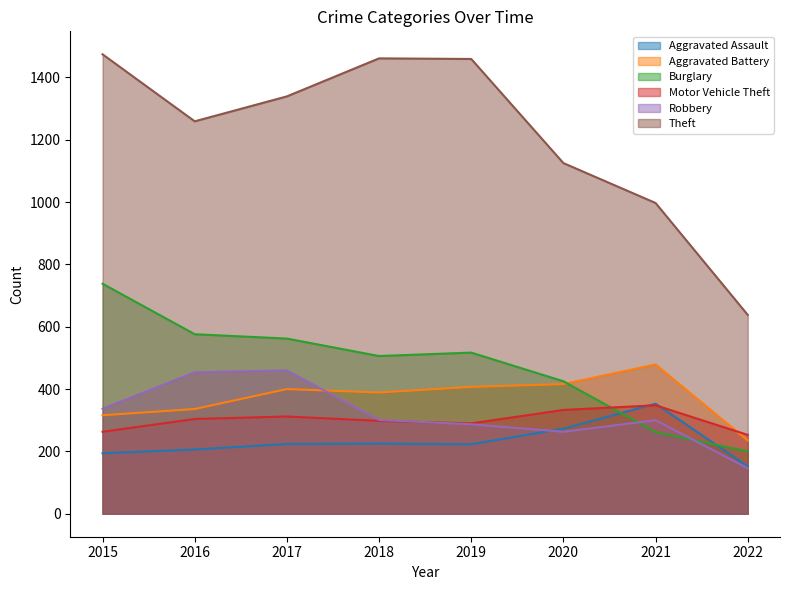

What is the value of the Robbery point at the 1st from the left?

337